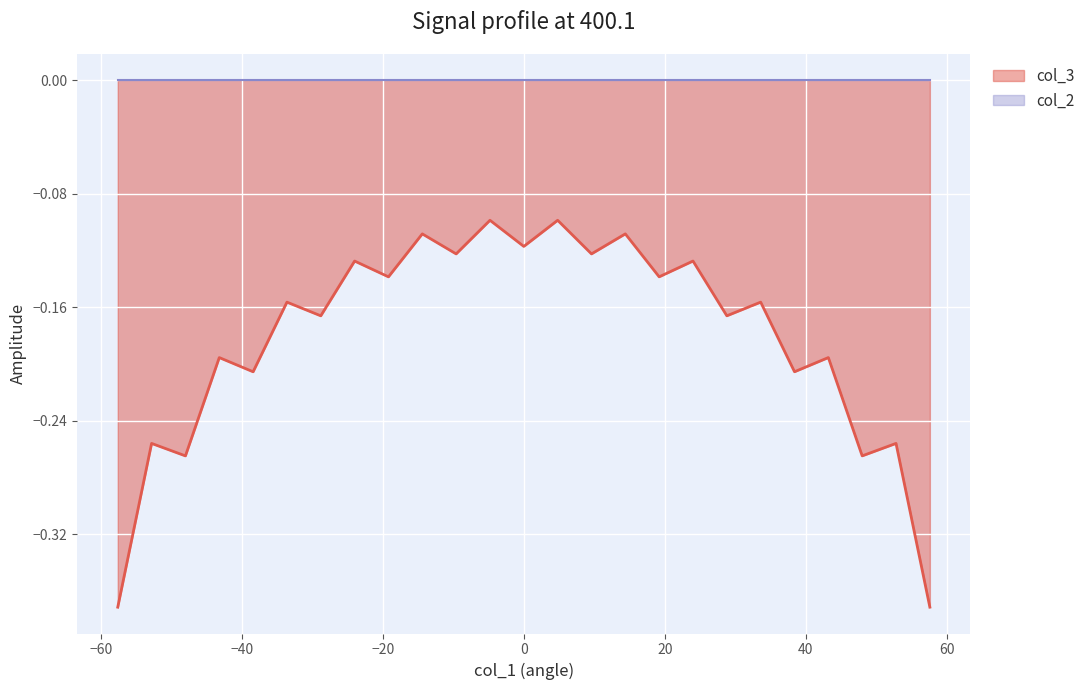

Is it true that the value at -57.6 is -0.5?

False